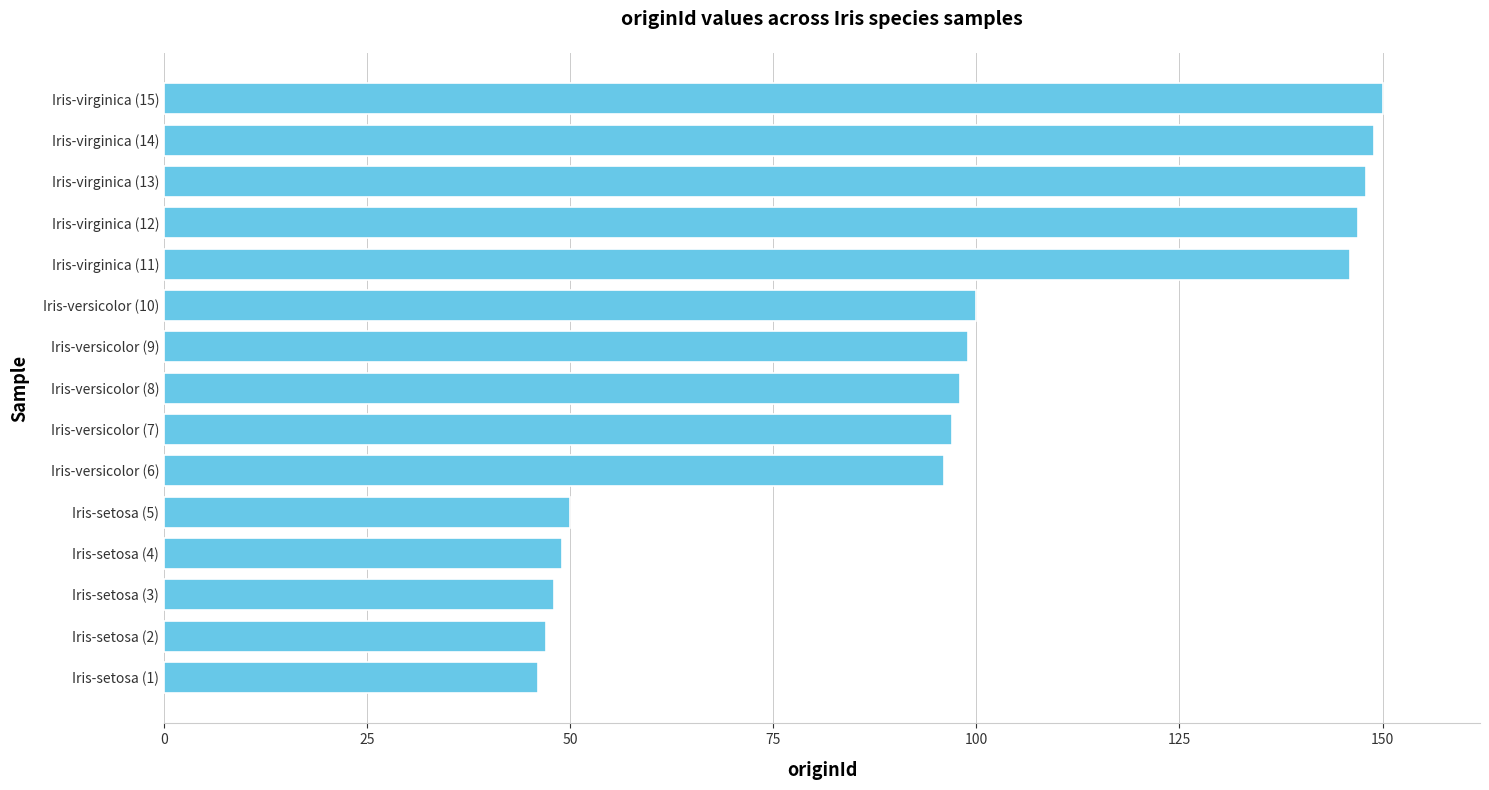

What is the smallest value displayed?

46